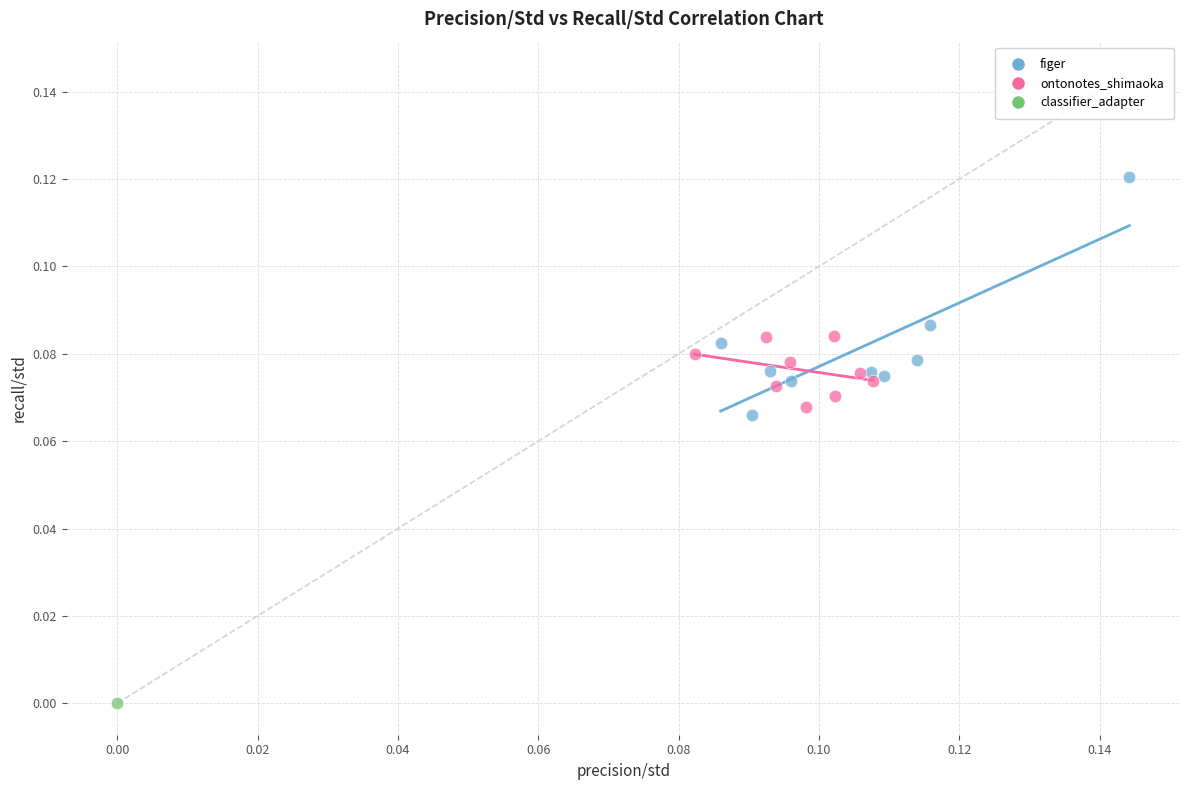

Which series reaches the minimum Y coordinate?

classifier_adapter